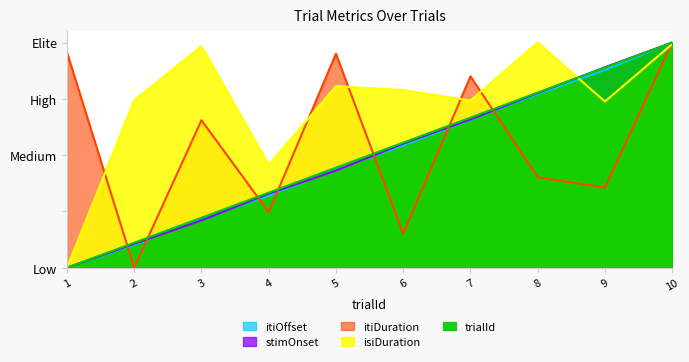

What is the difference between the highest and lowest values at 3?

0.8